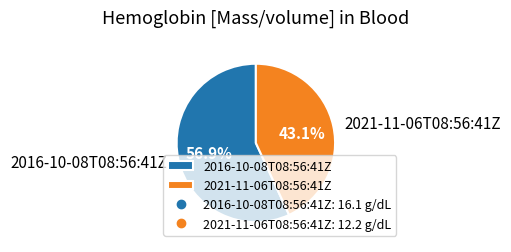

Is the sum of 2021-11-06T08:56:41Z and 2016-10-08T08:56:41Z greater than half?

Yes